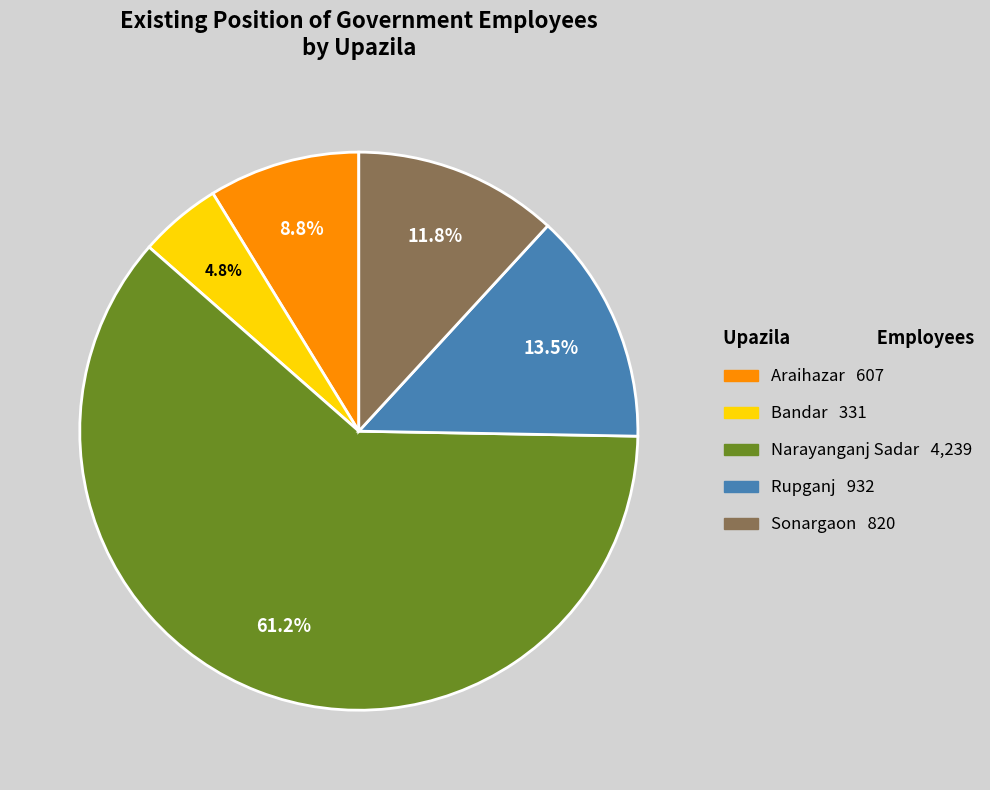

What portion of the pie excludes Rupganj?

86.5%